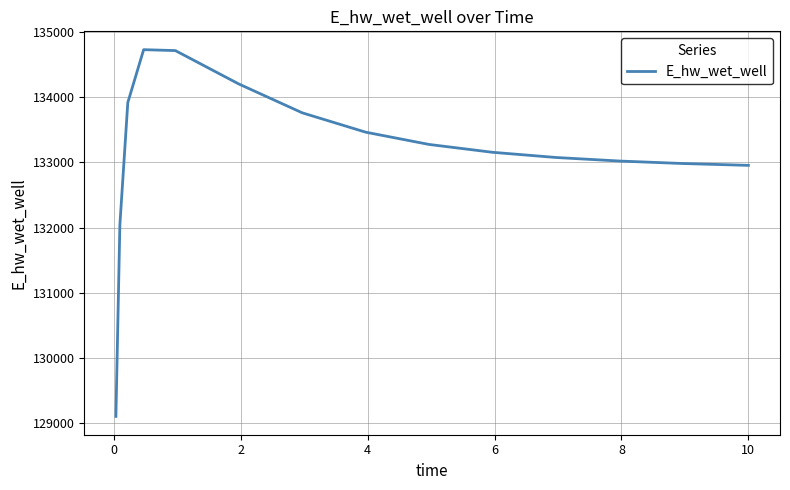

True or false: the data has more than 0 interior local peaks.

True